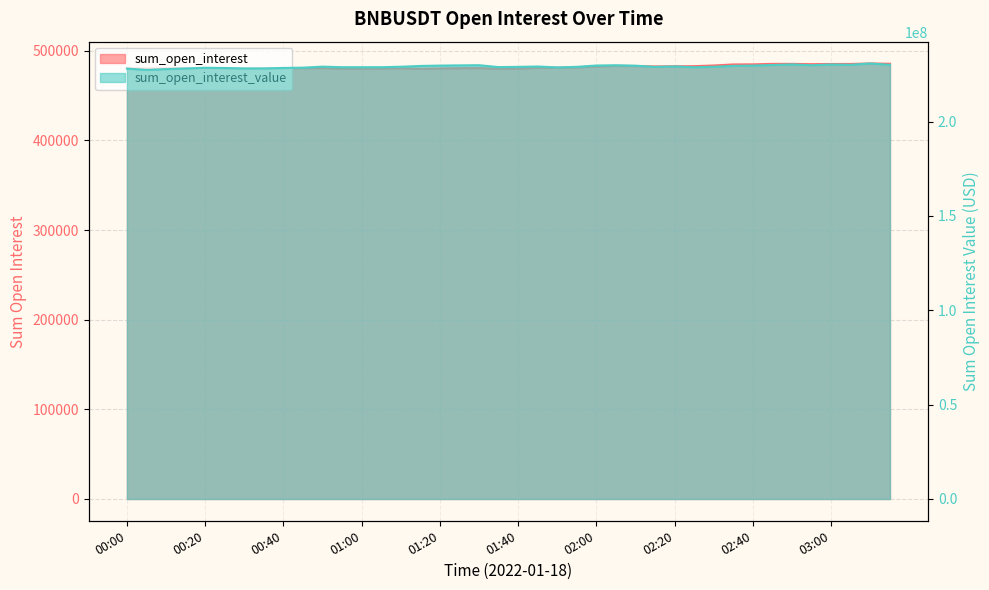

True or false: sum_open_interest_value and sum_open_interest cross at least once.

False